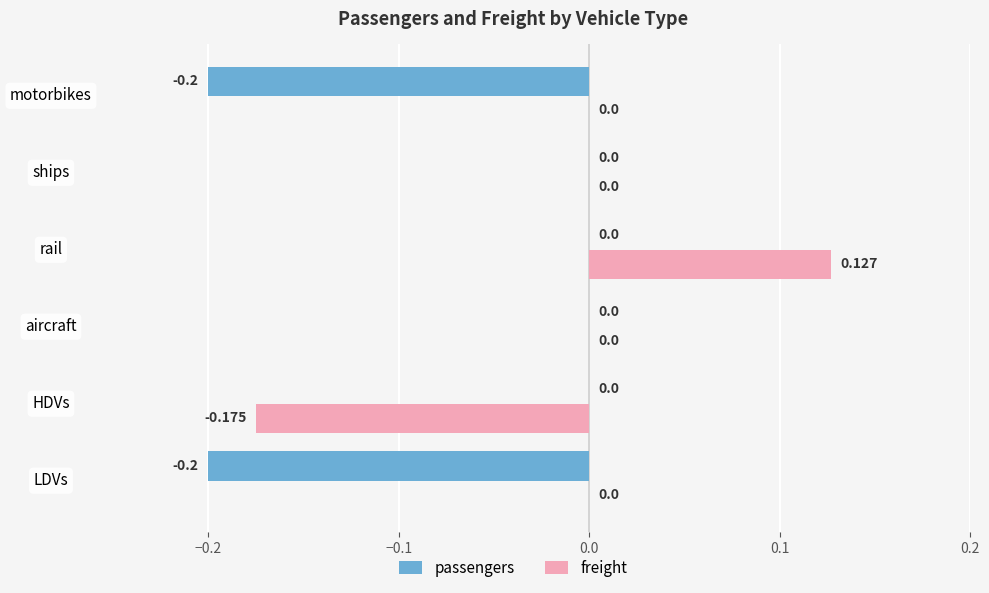

Which label corresponds to the largest value in the chart?

rail